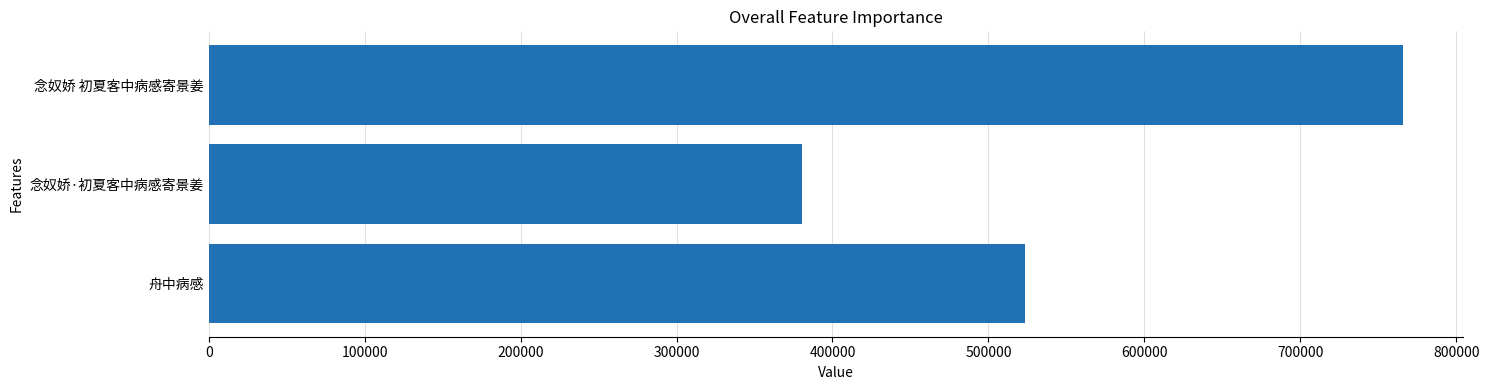

What is the change in value from 念奴娇 初夏客中病感寄景姜 to 念奴娇·初夏客中病感寄景姜?

-385420